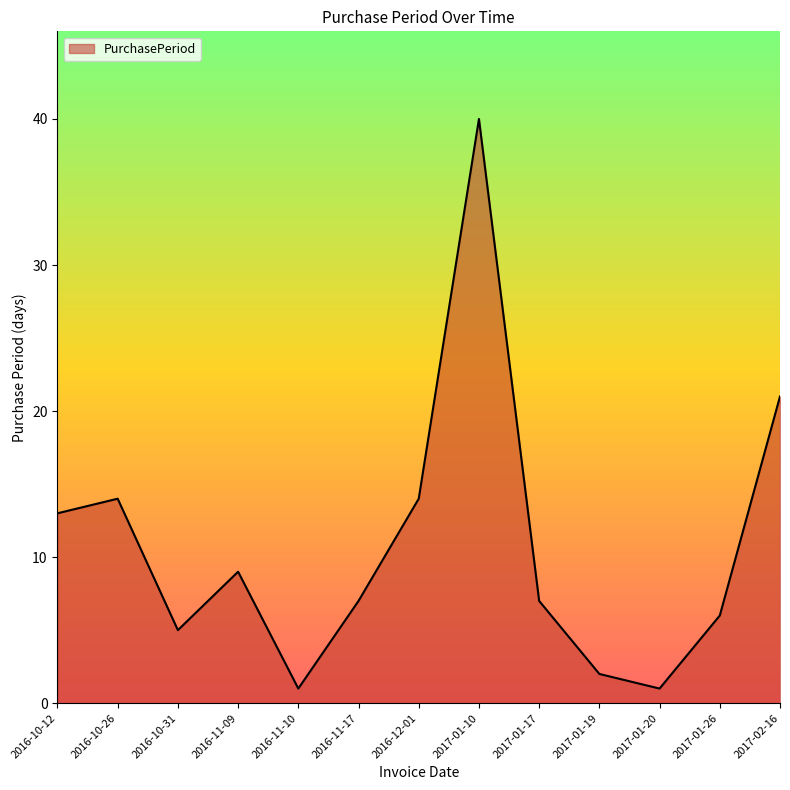

Is it true that the value at 2016-10-31 is 7?

False